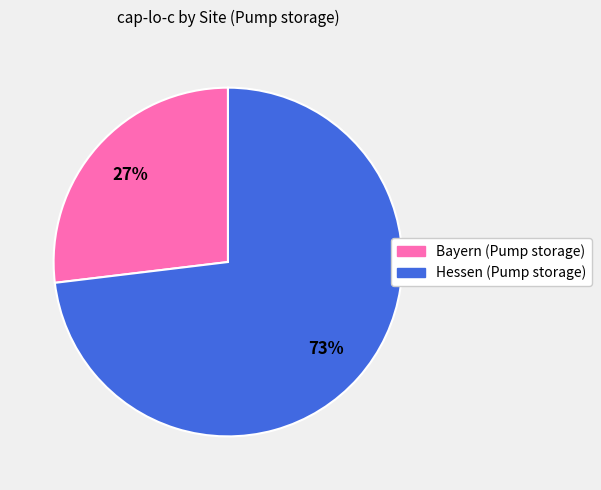

Rank the categories by value from lowest to highest.

Bayern (Pump storage), Hessen (Pump storage)